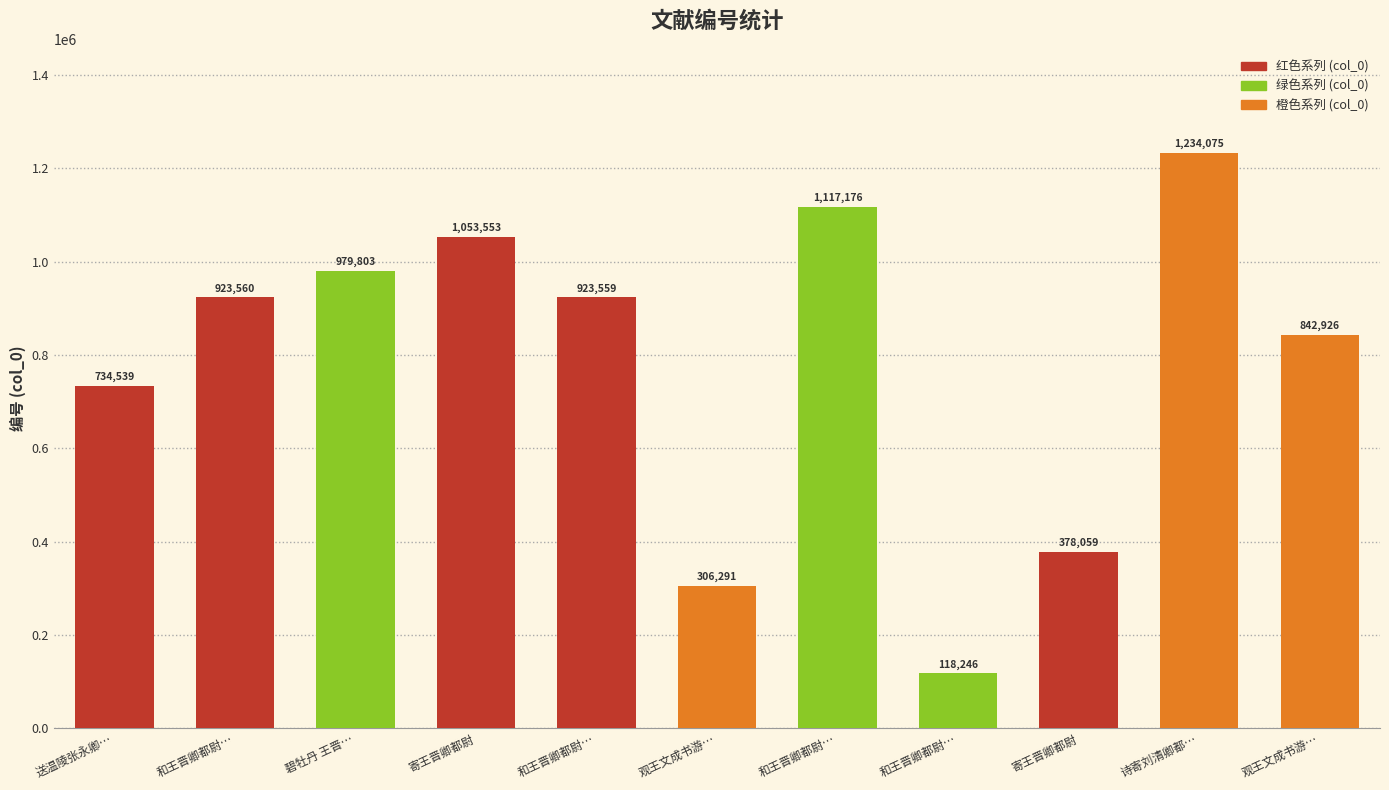

Approximately how many times larger is the value at 寄王晋卿都尉 compared to 和王晋卿都尉…?

0.4